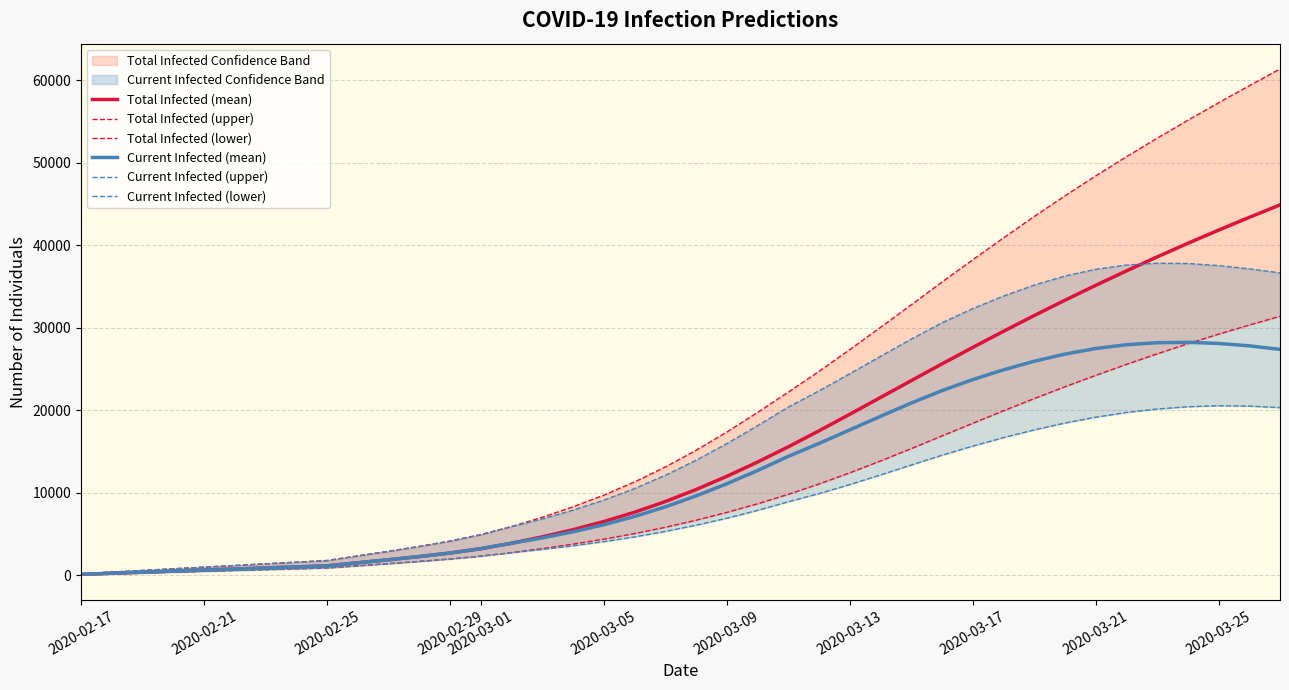

What is the average value of the Current Infected (mean) series?

12330